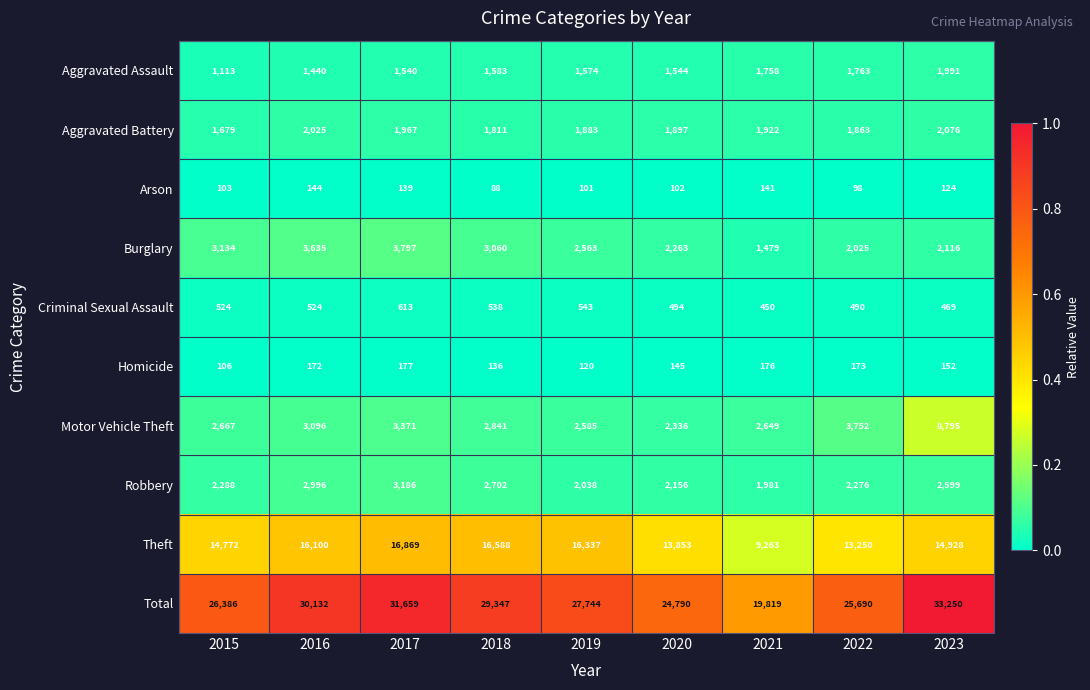

List the series in order of their peak value, highest first.

Total, Theft, Motor Vehicle Theft, Burglary, Robbery, Aggravated Battery, Aggravated Assault, Criminal Sexual Assault, Homicide, Arson